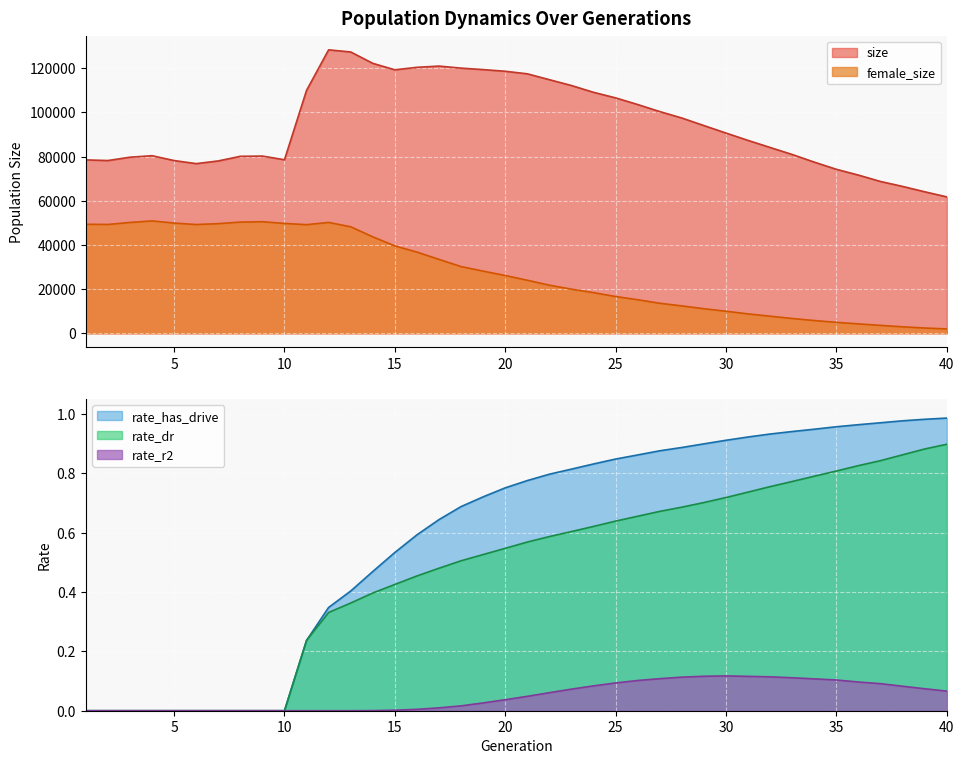

What are all the series names shown in the legend?

size, female_size, rate_dr, rate_has_drive, rate_r2